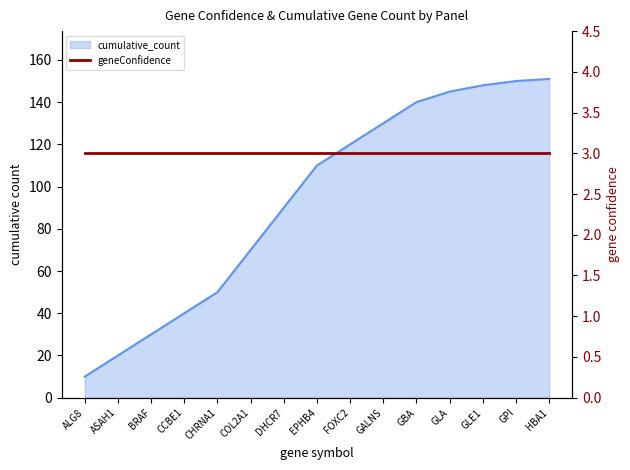

What position from the right is HBA1?

1